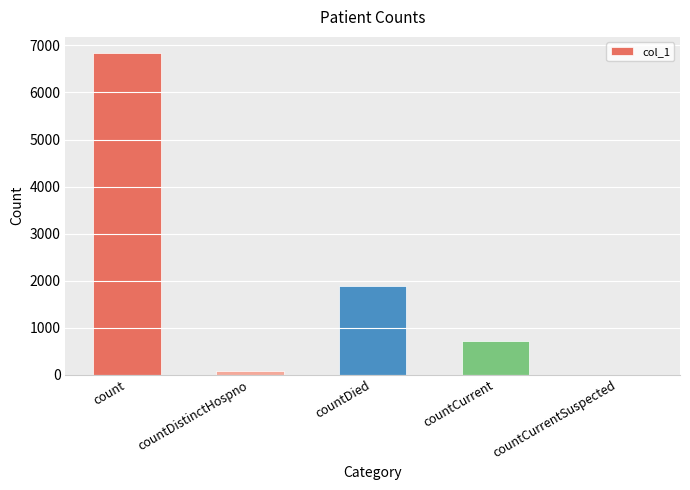

Reading right to left, transcribe all the data shown in this chart.

countCurrentSuspected=0	countCurrent=718	countDied=1879	countDistinctHospno=77	count=6840